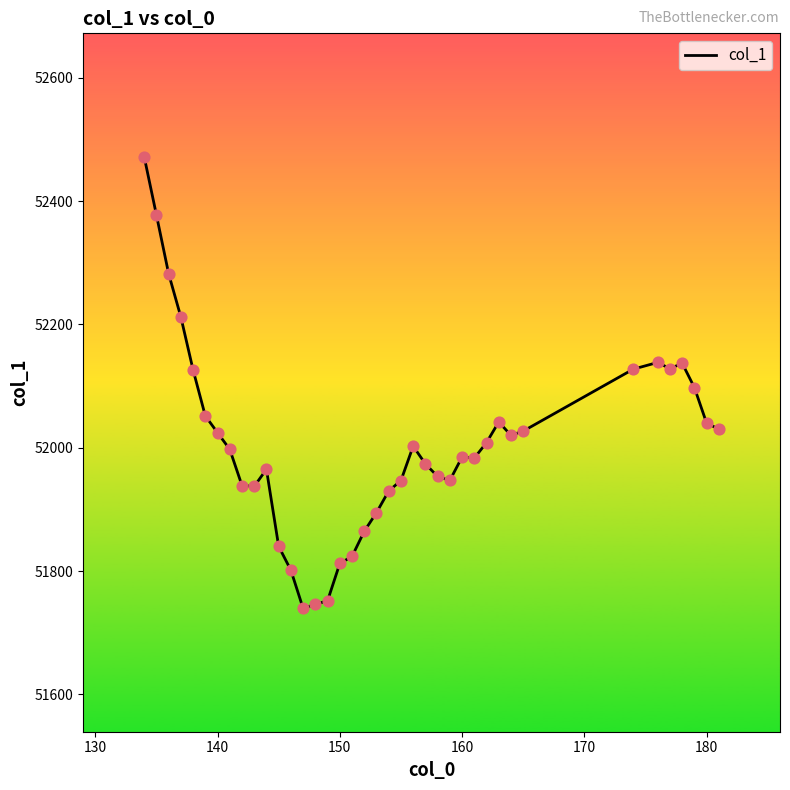

What is the minimum value shown in the chart?

51739.5